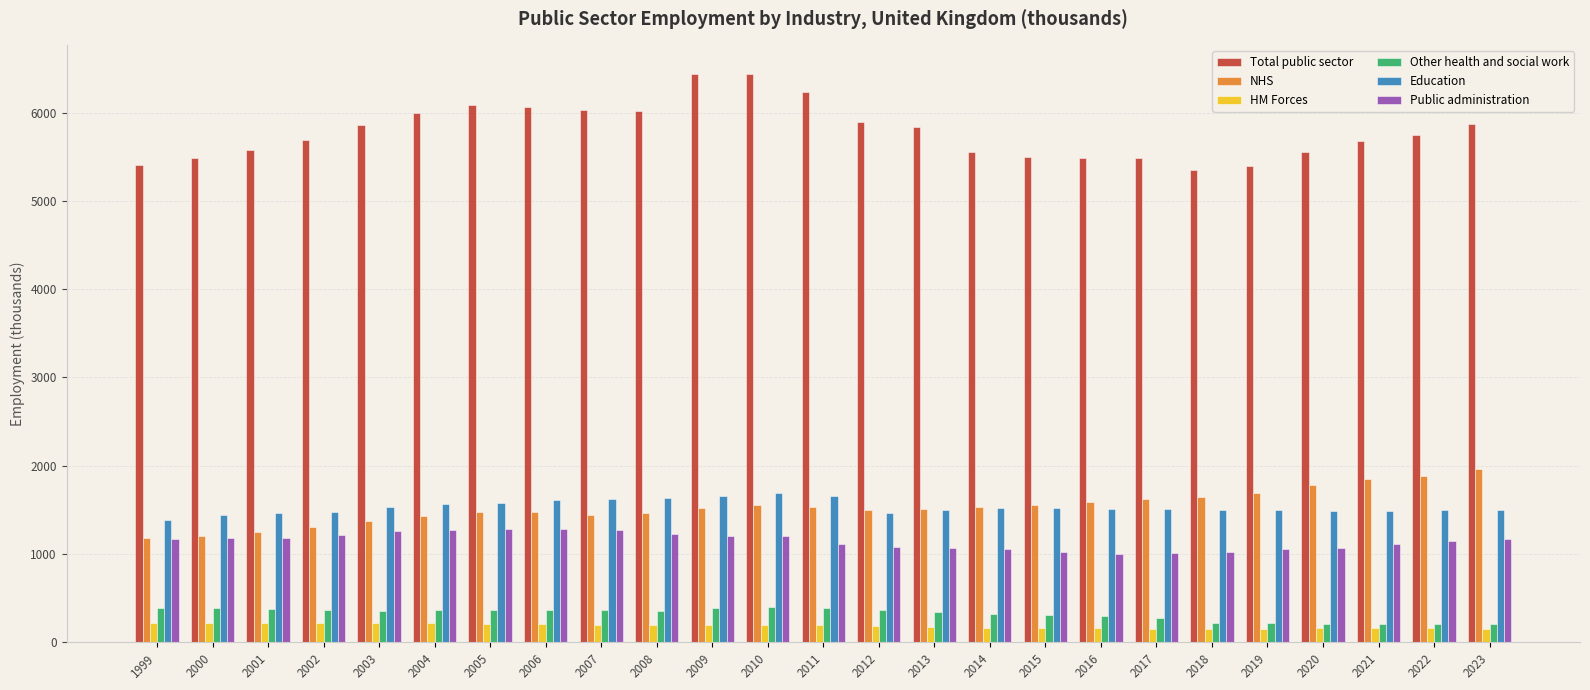

What is the greatest value displayed?

6438